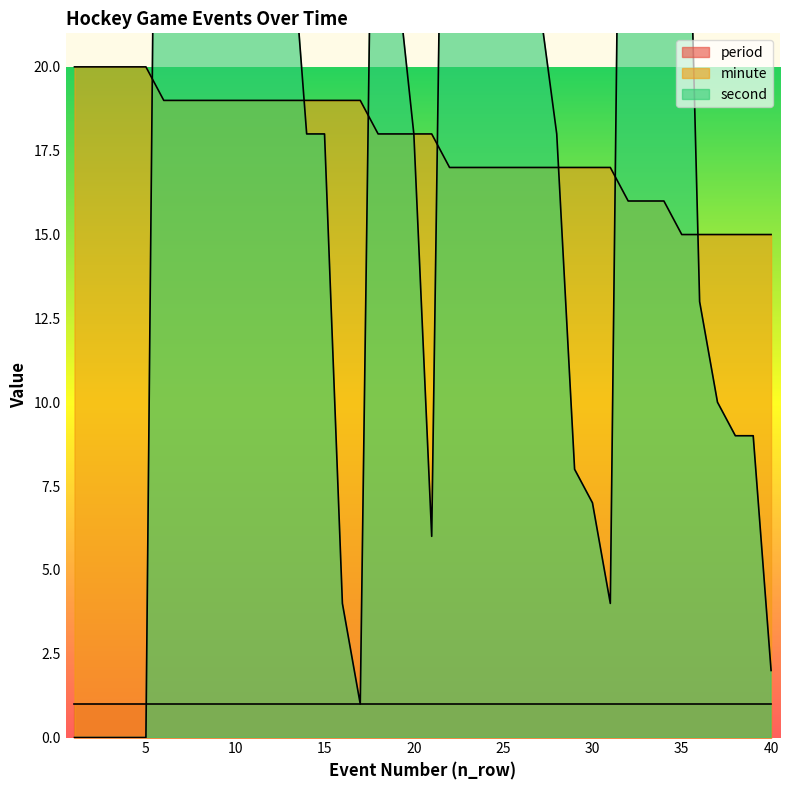

The value of minute at 30 is 11. True or false?

False